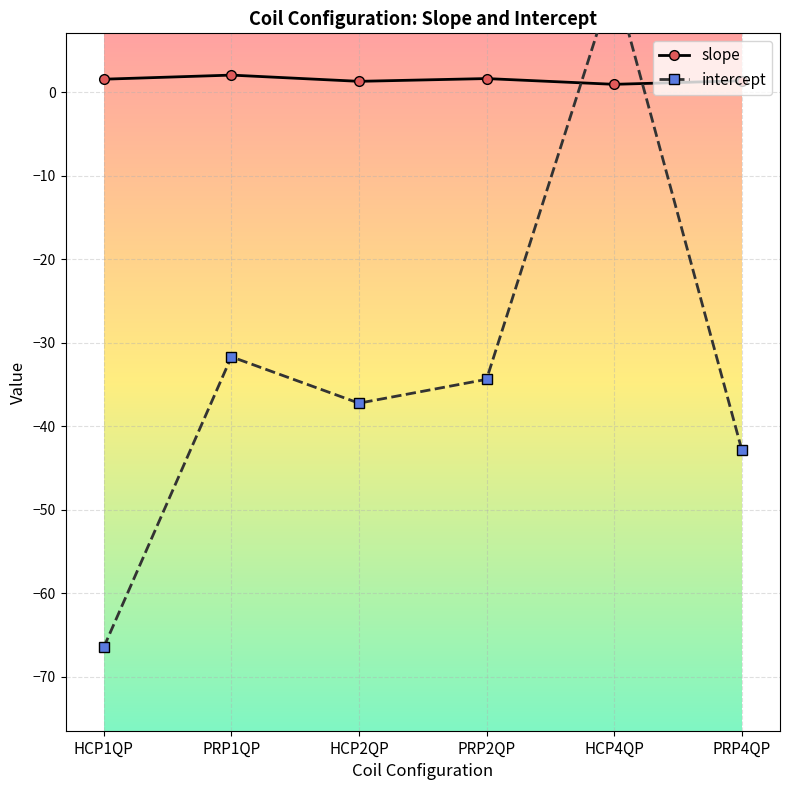

In slope, how many points are lower than both neighbors (excluding endpoints)?

2